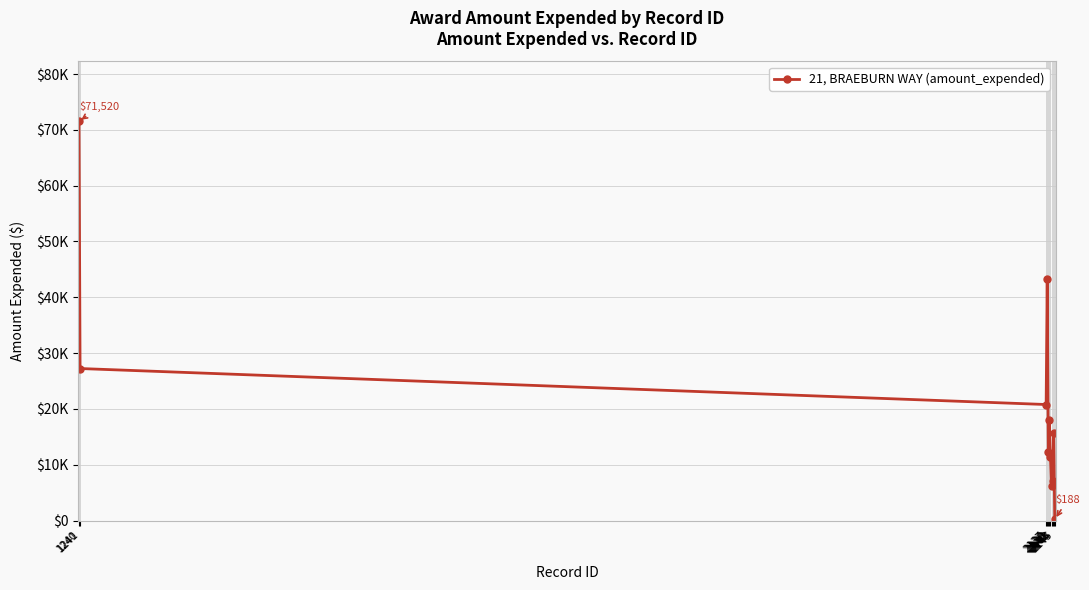

What is the smallest value displayed?

188